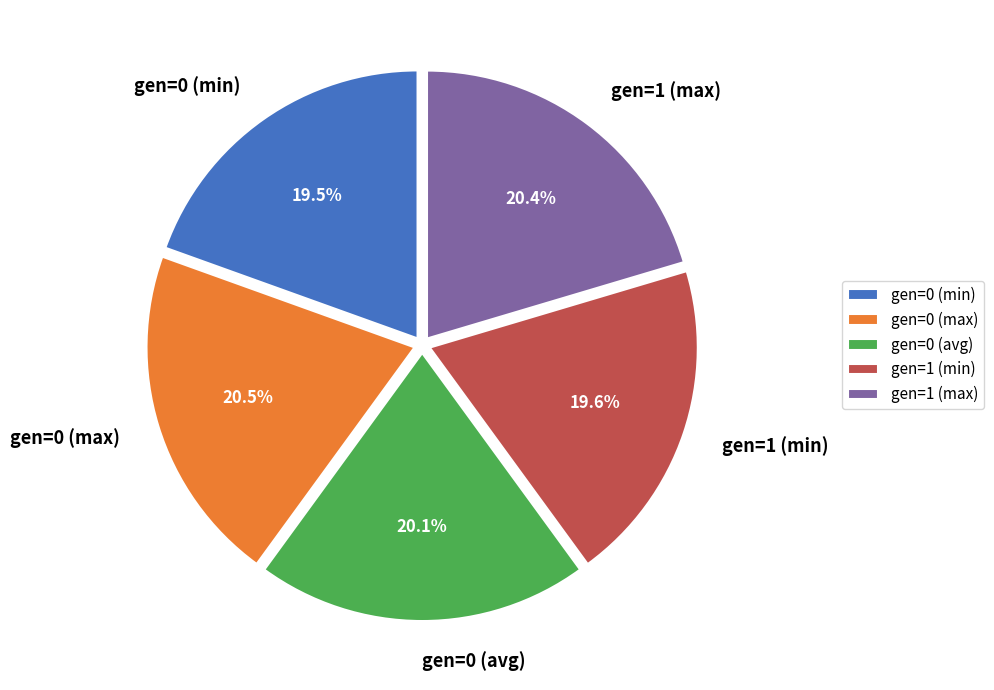

Approximately how many times larger is the value at gen=0 (max) compared to gen=0 (avg)?

1.0